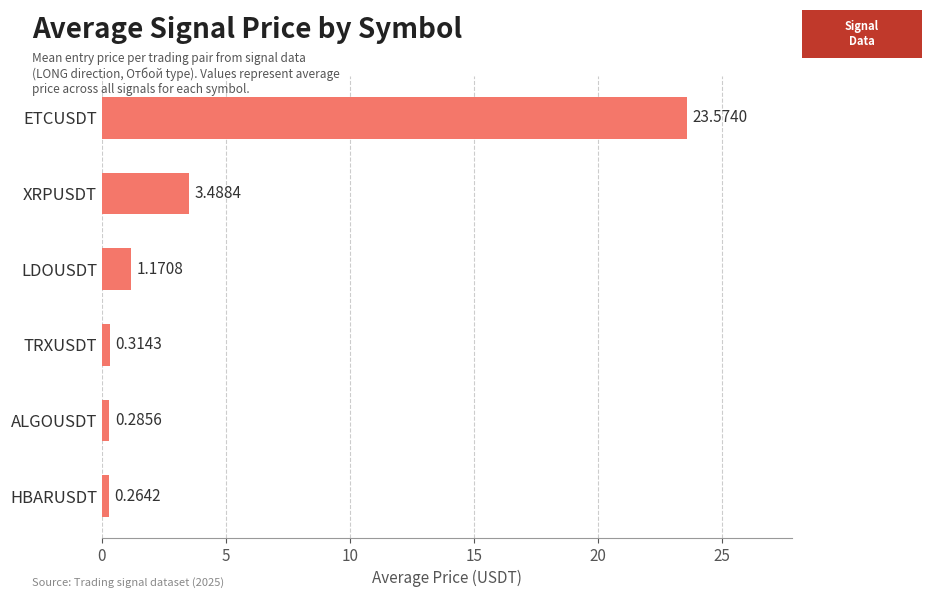

What is the average value?

4.8